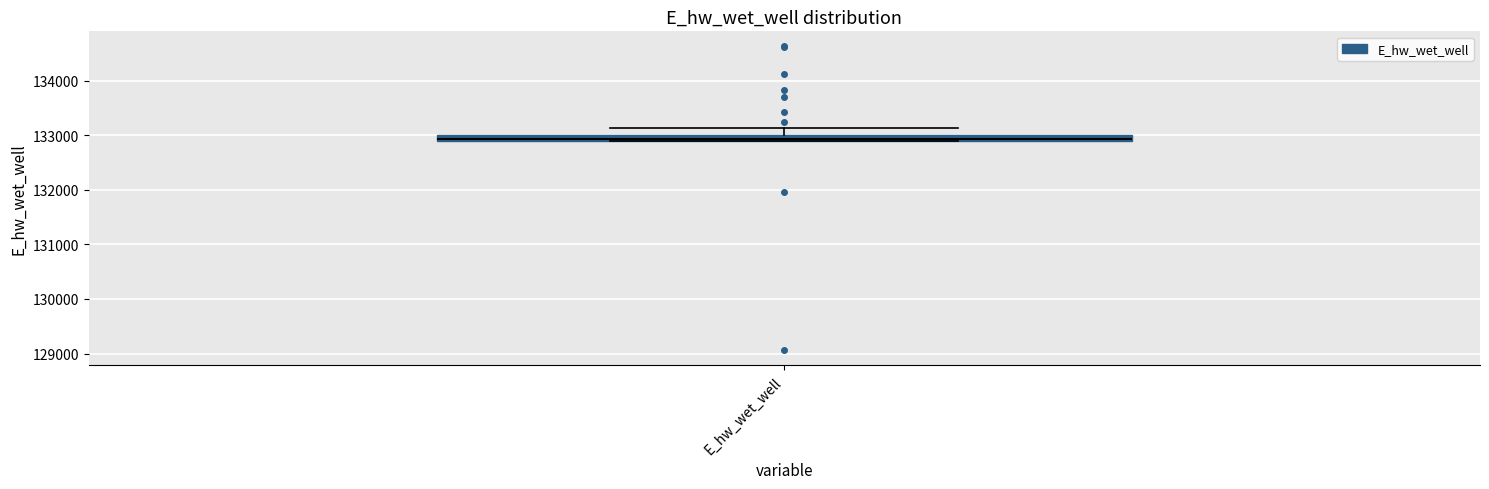

Where does the upper whisker of the box for E_hw_wet_well end on the y-axis? The values are not printed on the chart, so give them approximately, as read against the axis.

133100